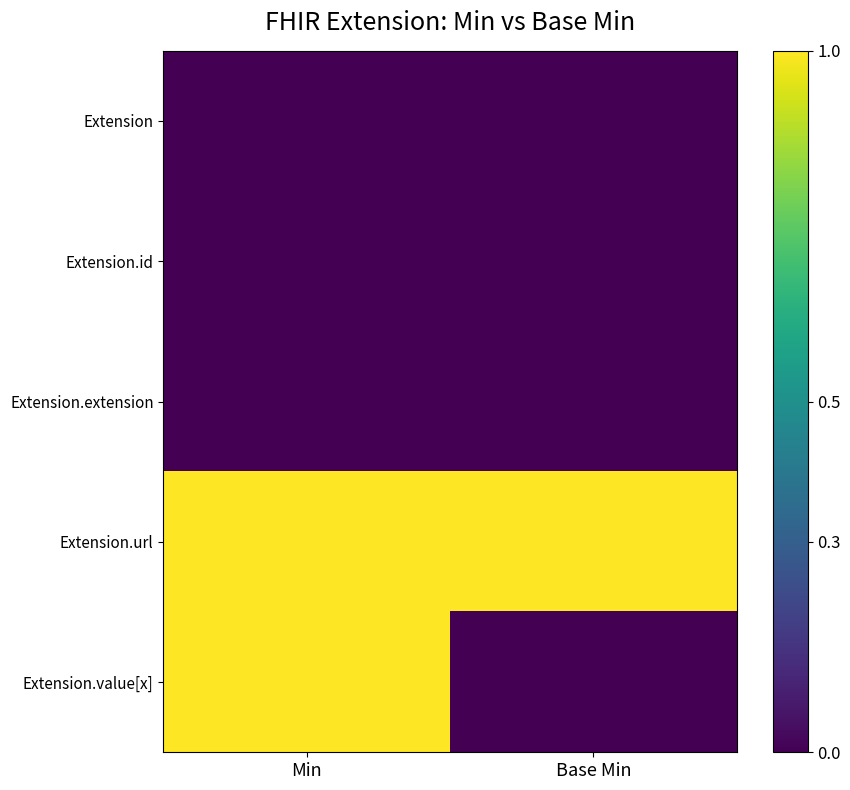

How many series are shown in this chart?

5